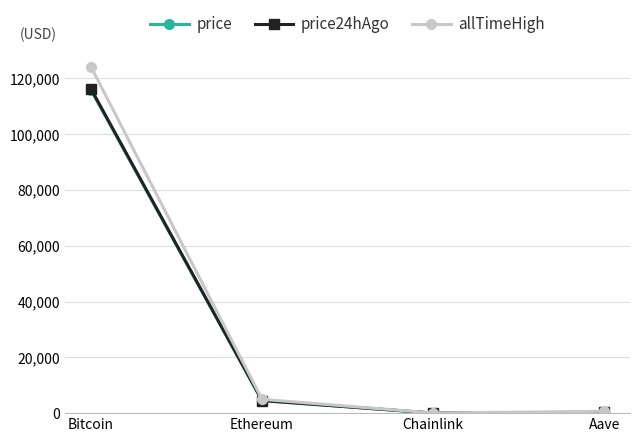

True or false: allTimeHigh has more than 0 interior local peaks.

False